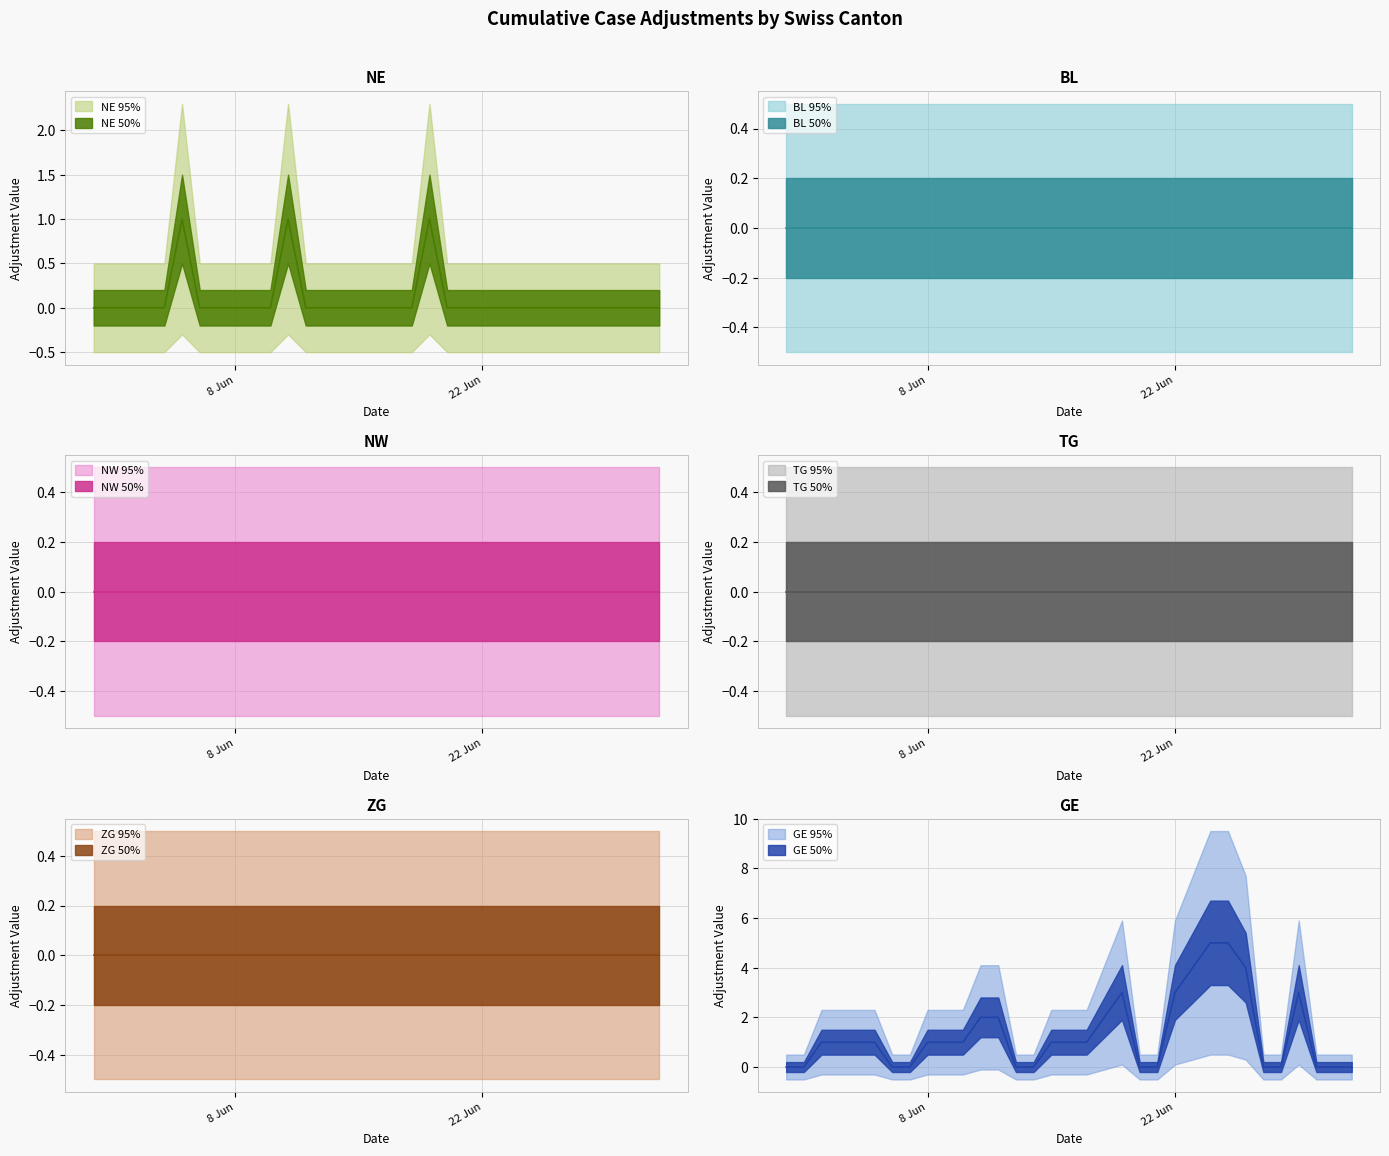

Which has a higher value, 4 or 27?

4